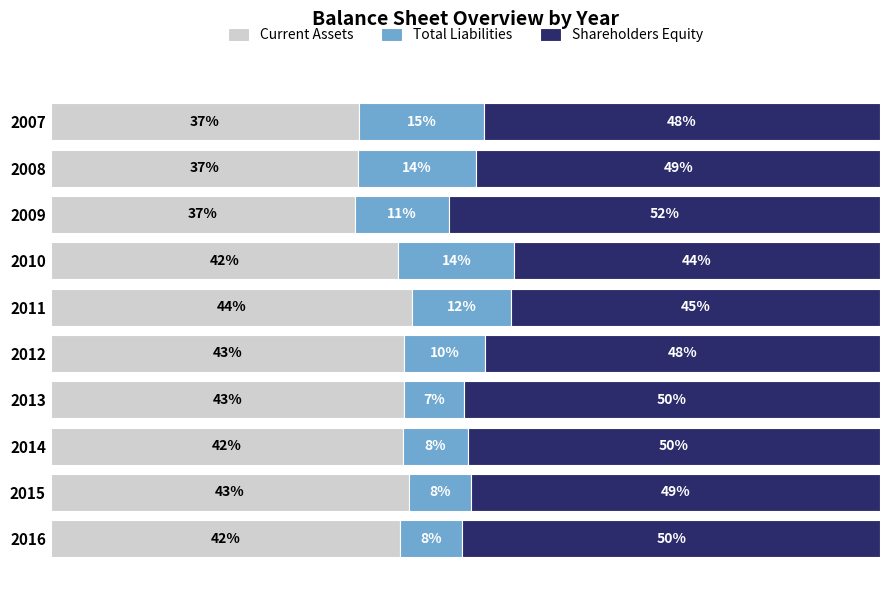

Which series has the largest range (max minus min)?

Total Liabilities